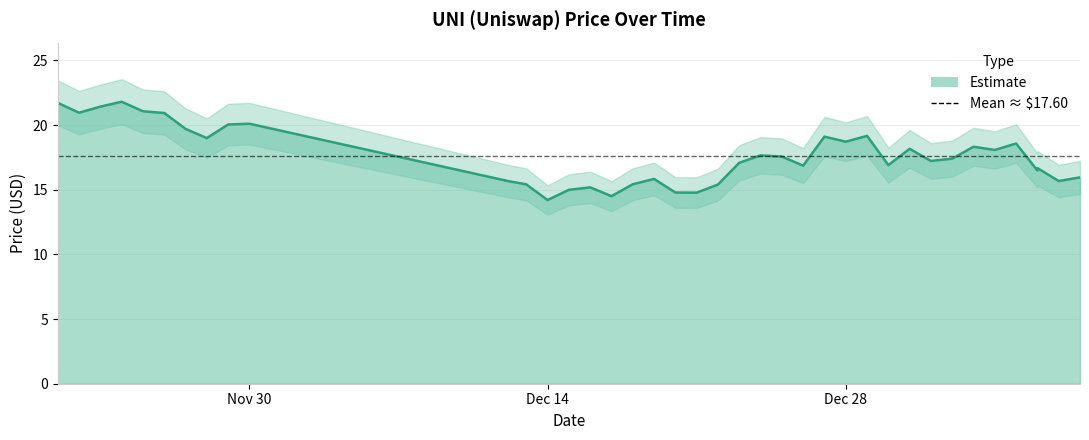

At which category does the data reach its first local valley?

11/22/2021